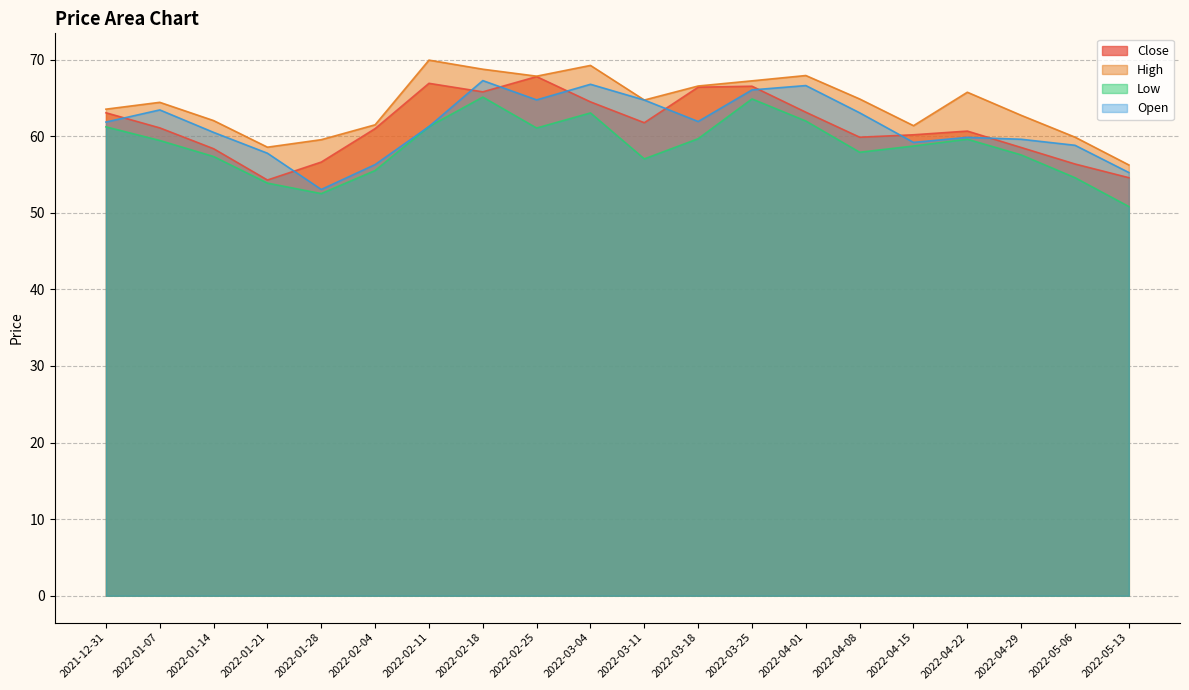

How many interior local peaks does the Close series have?

4